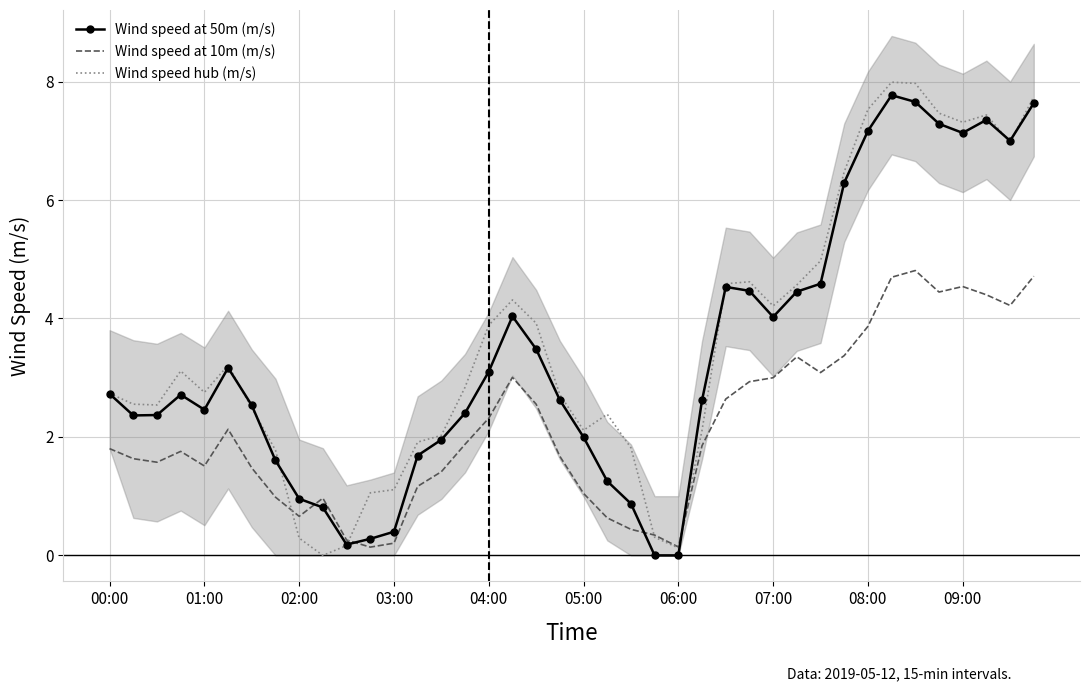

How many times do Wind speed hub (m/s) and Wind speed at 10m (m/s) cross each other?

4